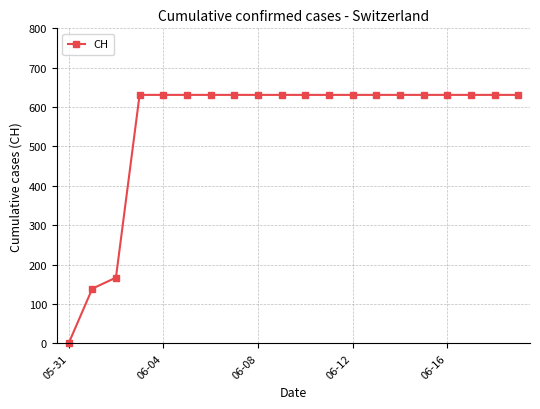

What is the maximum value shown in the chart?

631